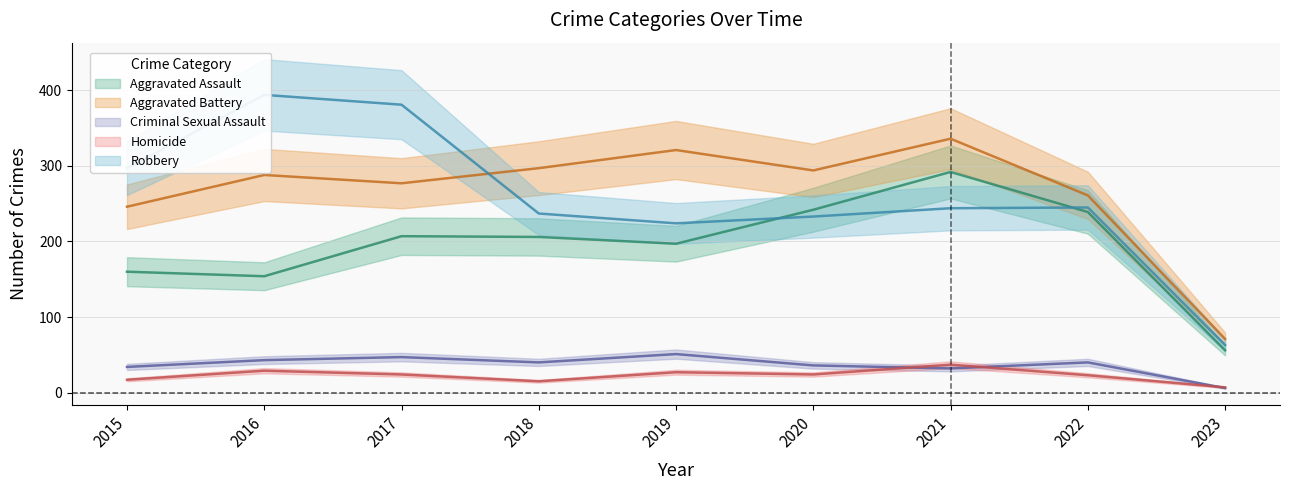

How many interior local valleys does the Homicide series have?

2